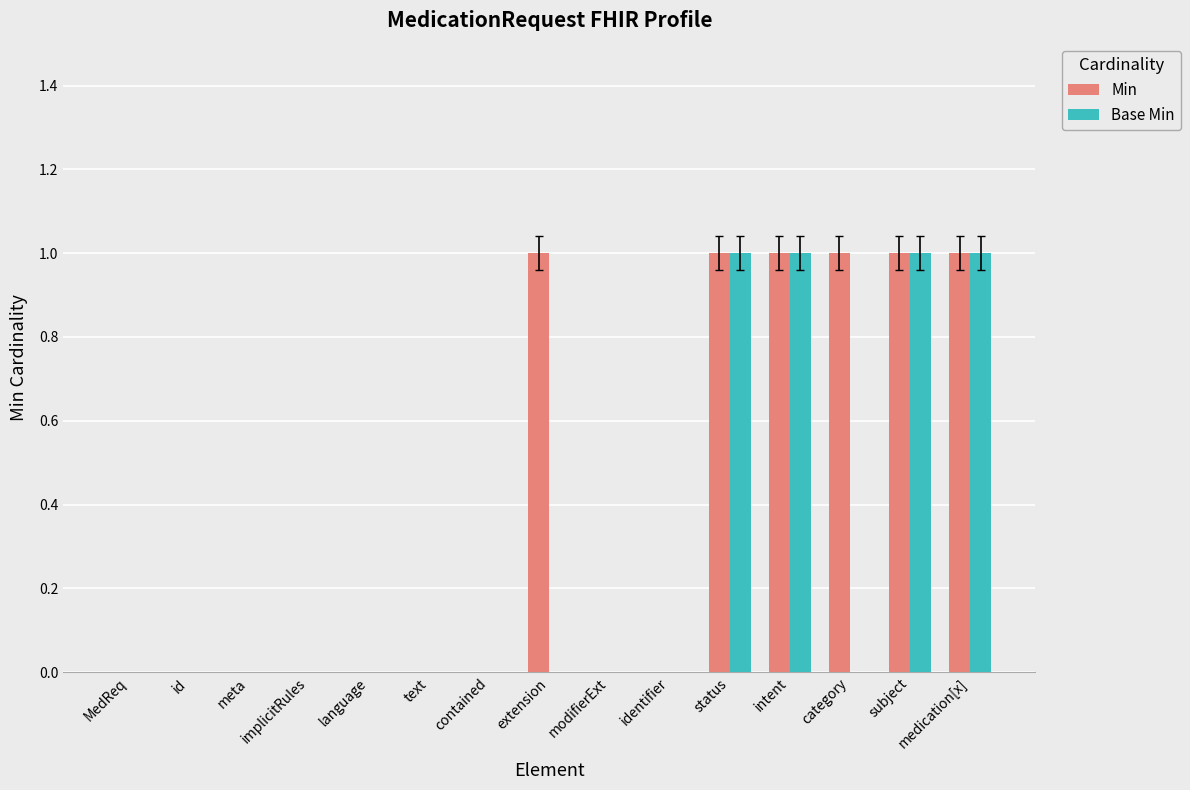

Are the bars grouped side by side (vs. stacked)?

Yes